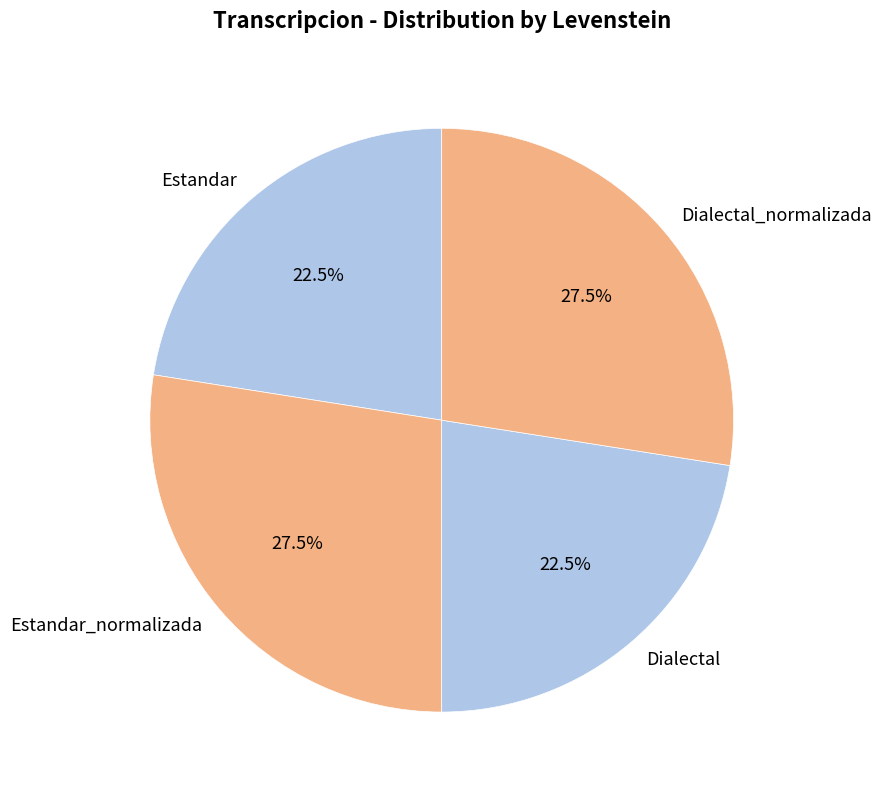

What percentage do Estandar and Estandar_normalizada together represent?

50.0%